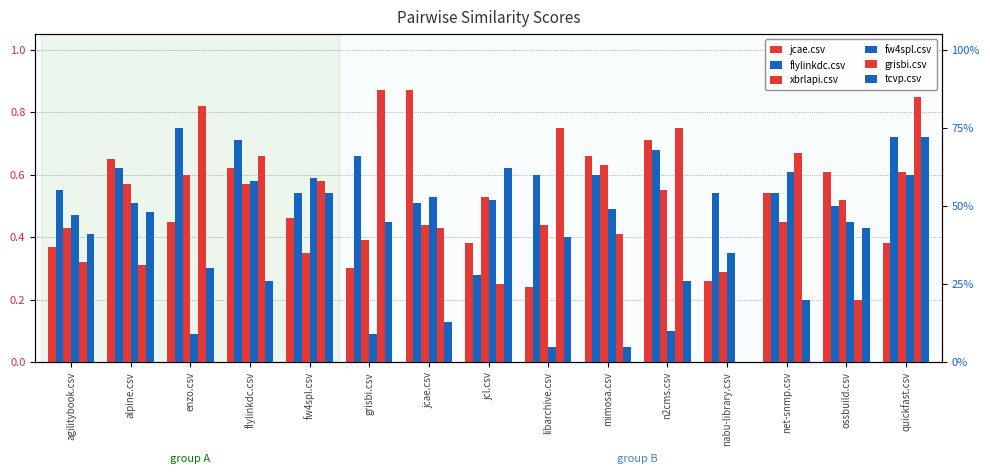

Reading left to right, what are all the values shown in this chart?

jcae.csv: agilitybook.csv=0.4	alpine.csv=0.7	enzo.csv=0.5	flylinkdc.csv=0.6	fw4spl.csv=0.5	grisbi.csv=0.3	jcae.csv=0.9	jcl.csv=0.4	libarchive.csv=0.2	mimosa.csv=0.7	n2cms.csv=0.7	nabu-library.csv=0.3	net-snmp.csv=0.5	ossbuild.csv=0.6	quickfast.csv=0.4
flylinkdc.csv: agilitybook.csv=0.6	alpine.csv=0.6	enzo.csv=0.8	flylinkdc.csv=0.7	fw4spl.csv=0.5	grisbi.csv=0.7	jcae.csv=0.5	jcl.csv=0.3	libarchive.csv=0.6	mimosa.csv=0.6	n2cms.csv=0.7	nabu-library.csv=0.5	net-snmp.csv=0.5	ossbuild.csv=0.5	quickfast.csv=0.7
xbrlapi.csv: agilitybook.csv=0.4	alpine.csv=0.6	enzo.csv=0.6	flylinkdc.csv=0.6	fw4spl.csv=0.3	grisbi.csv=0.4	jcae.csv=0.4	jcl.csv=0.5	libarchive.csv=0.4	mimosa.csv=0.6	n2cms.csv=0.6	nabu-library.csv=0.3	net-snmp.csv=0.5	ossbuild.csv=0.5	quickfast.csv=0.6
fw4spl.csv: agilitybook.csv=0.5	alpine.csv=0.5	enzo.csv=0.1	flylinkdc.csv=0.6	fw4spl.csv=0.6	grisbi.csv=0.1	jcae.csv=0.5	jcl.csv=0.5	libarchive.csv=0.1	mimosa.csv=0.5	n2cms.csv=0.1	nabu-library.csv=0.3	net-snmp.csv=0.6	ossbuild.csv=0.5	quickfast.csv=0.6
grisbi.csv: agilitybook.csv=0.3	alpine.csv=0.3	enzo.csv=0.8	flylinkdc.csv=0.7	fw4spl.csv=0.6	grisbi.csv=0.9	jcae.csv=0.4	jcl.csv=0.2	libarchive.csv=0.8	mimosa.csv=0.4	n2cms.csv=0.8	nabu-library.csv=0.0	net-snmp.csv=0.7	ossbuild.csv=0.2	quickfast.csv=0.8
tcvp.csv: agilitybook.csv=0.4	alpine.csv=0.5	enzo.csv=0.3	flylinkdc.csv=0.3	fw4spl.csv=0.5	grisbi.csv=0.5	jcae.csv=0.1	jcl.csv=0.6	libarchive.csv=0.4	mimosa.csv=0.1	n2cms.csv=0.3	nabu-library.csv=0.0	net-snmp.csv=0.2	ossbuild.csv=0.4	quickfast.csv=0.7